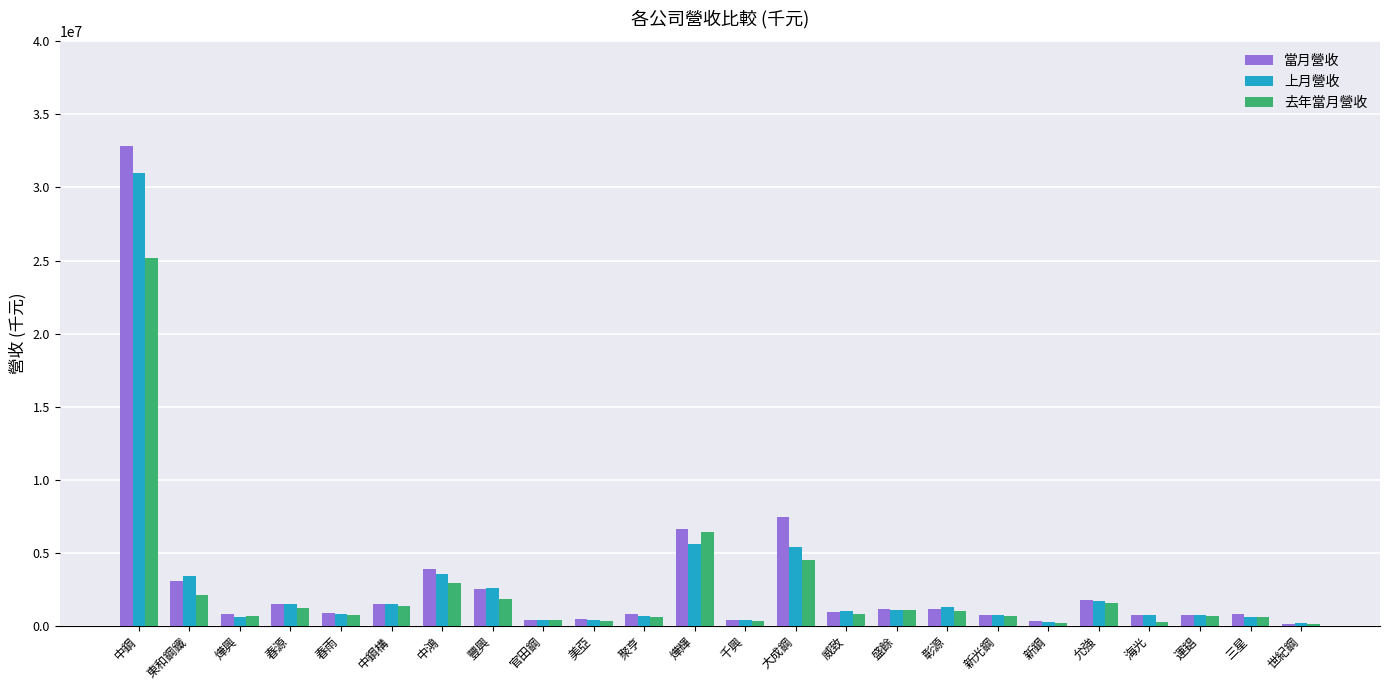

Which series has the largest range (max minus min)?

當月營收